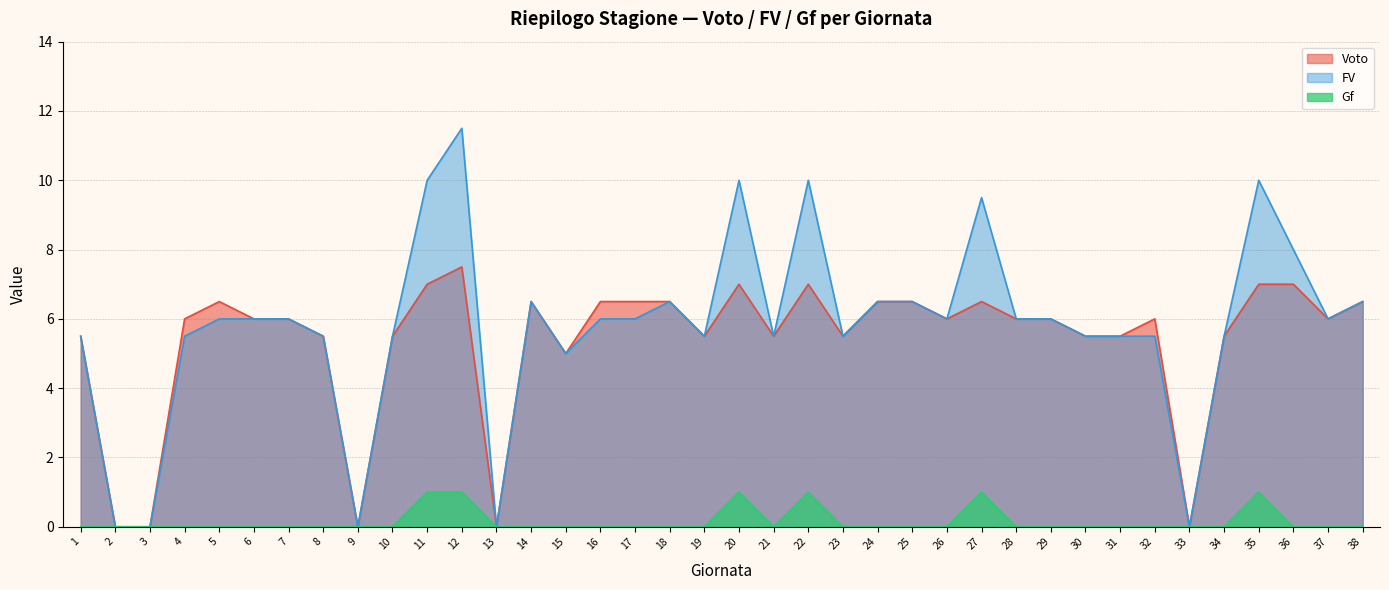

Where is the first local minimum for Gf?

21